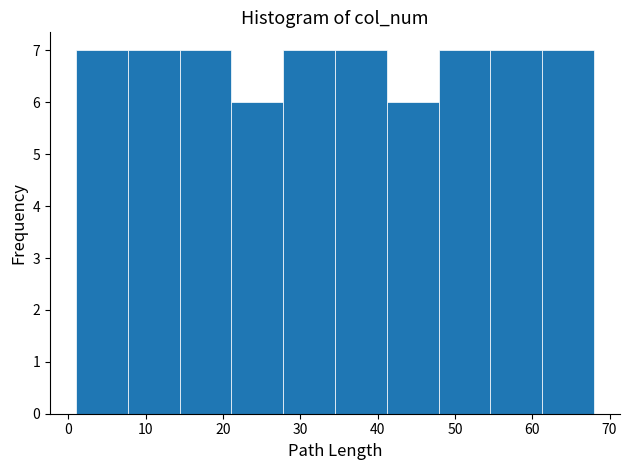

What is the height of the bar covering 41.2 to 47.9 on the x-axis? Neither the bar edges nor the heights are printed on the chart, so give them approximately, as read against the axes.

6